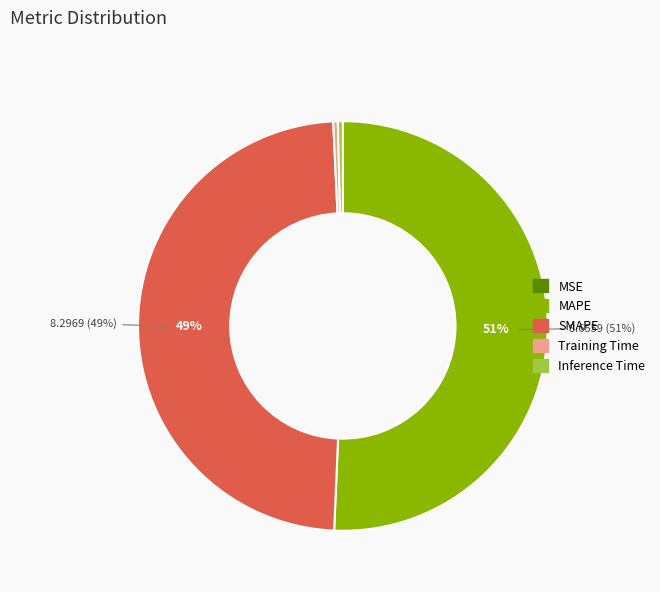

To the nearest percent, what is the average slice percentage?

20%